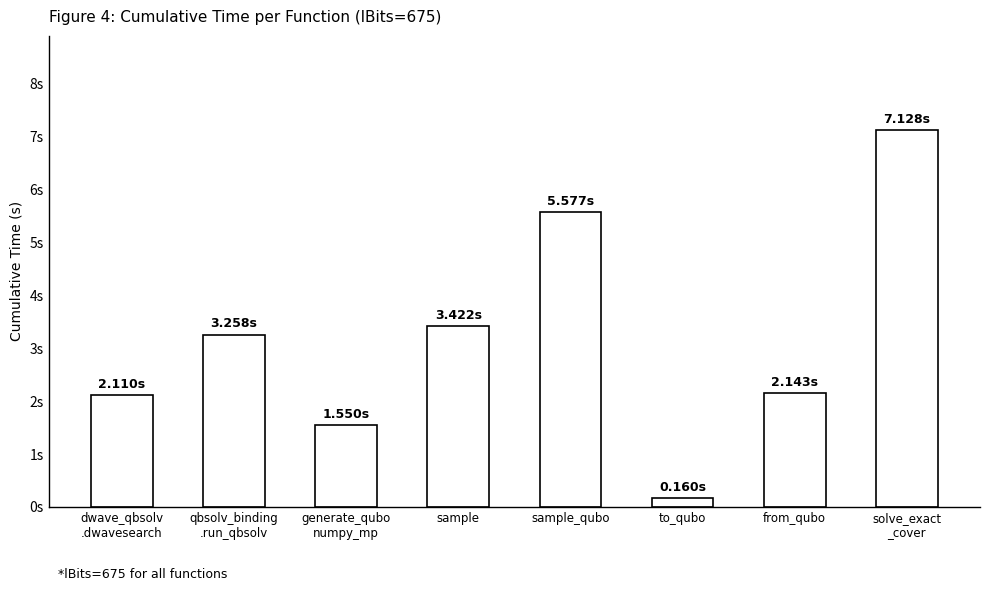

What position from the left is sample_qubo?

5